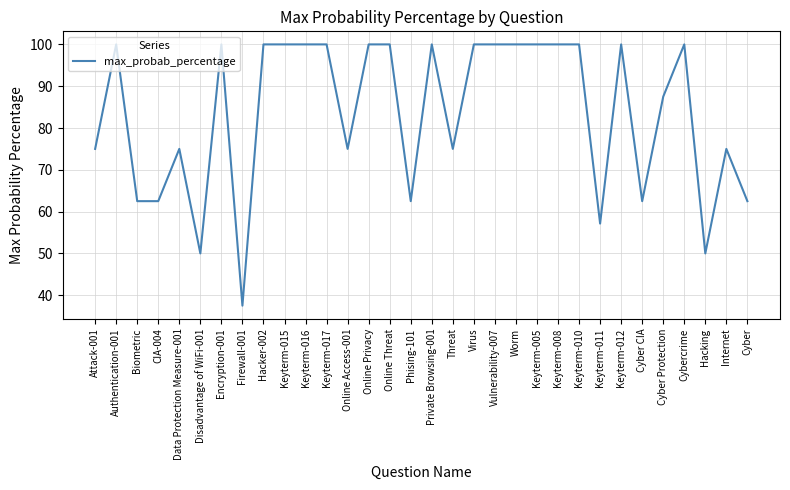

What position from the right is Internet?

2